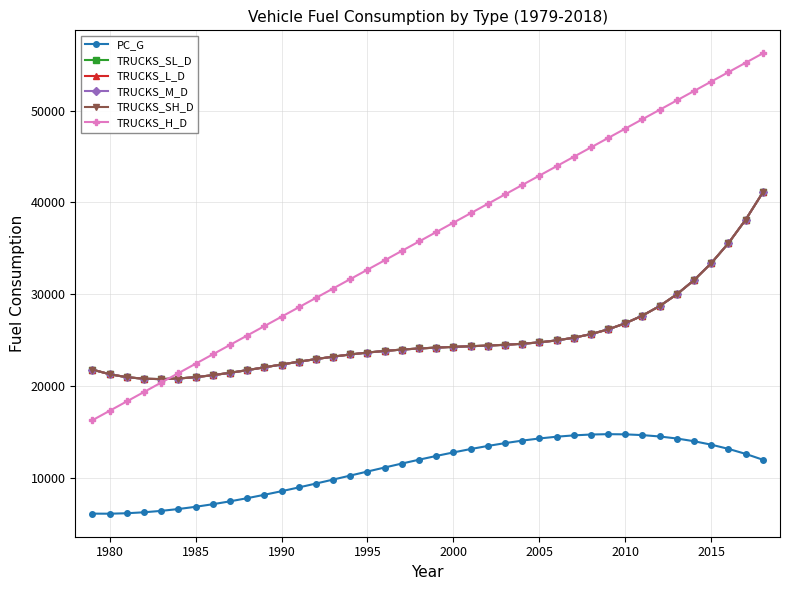

Does the chart have visible grid lines?

Yes